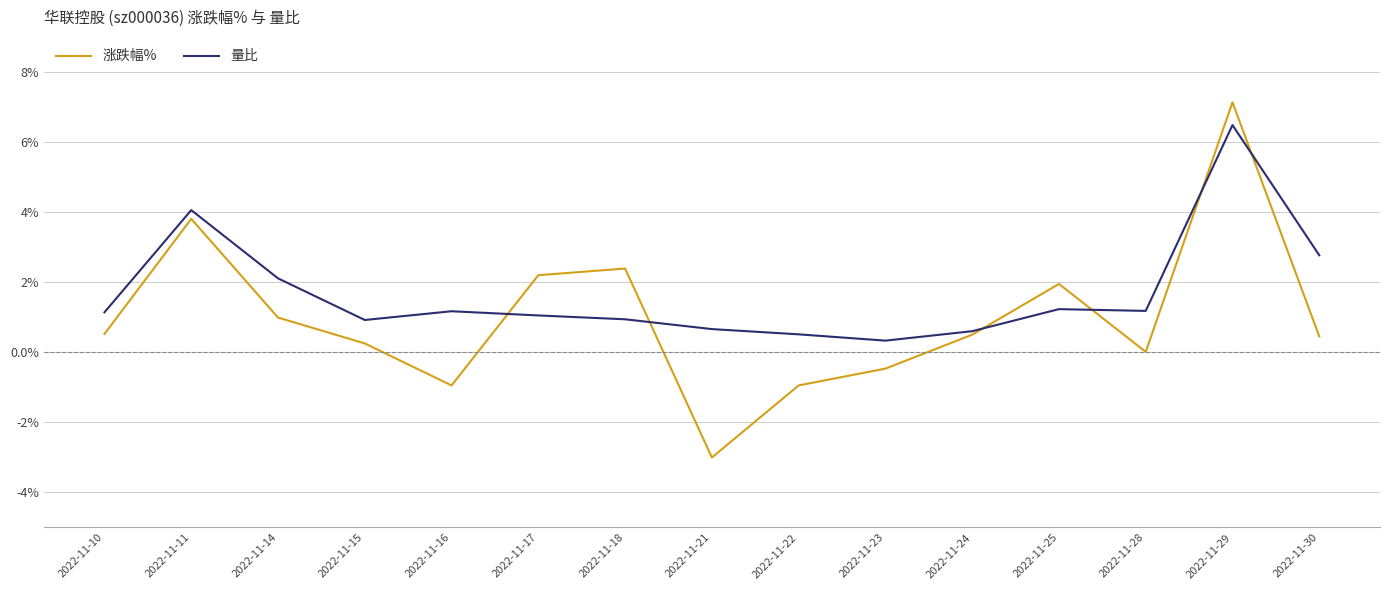

True or false: 涨跌幅% and 量比 intersect in this chart.

True